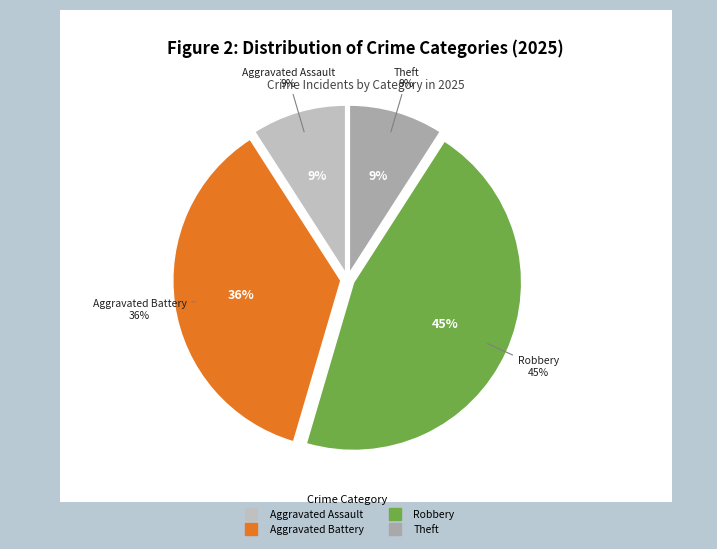

True or false: Criminal Sexual Assault accounts for 13% of the total.

False